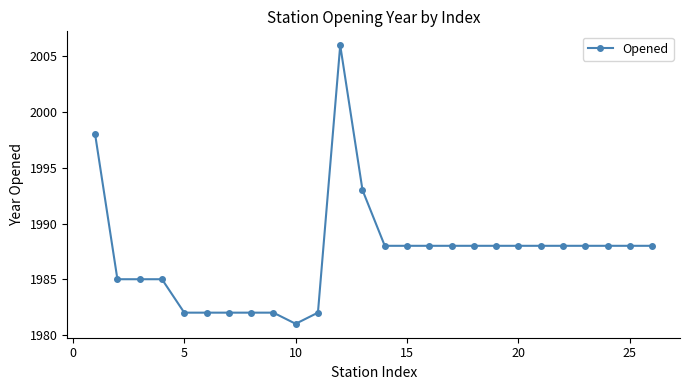

How many series are shown in this chart?

1